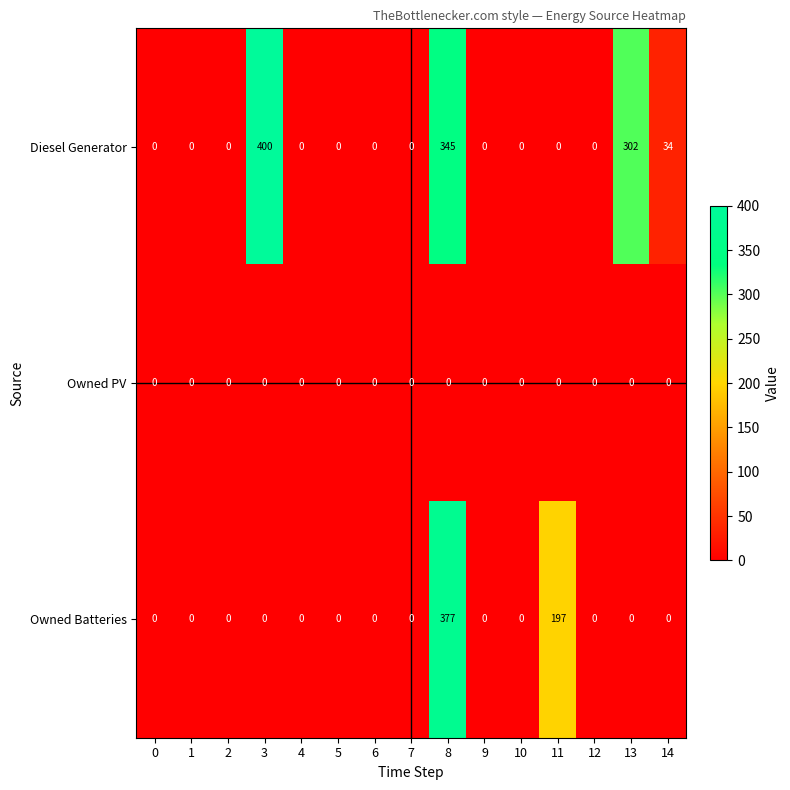

At how many categories does at least one series exceed 240?

3